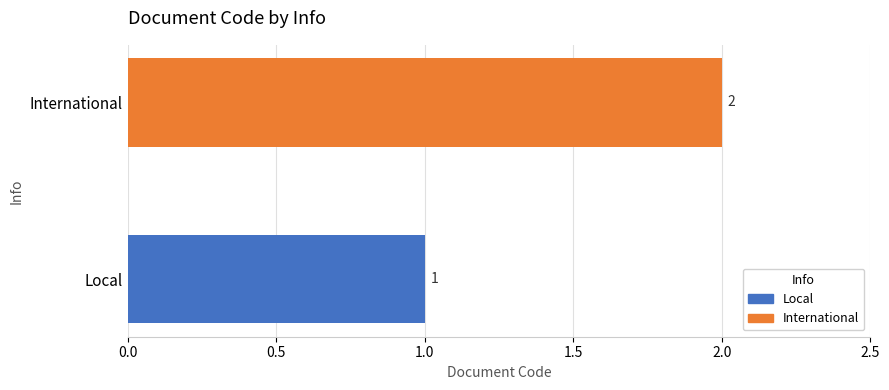

Reading bottom to top, transcribe all the data shown in this chart.

Local=1	International=2